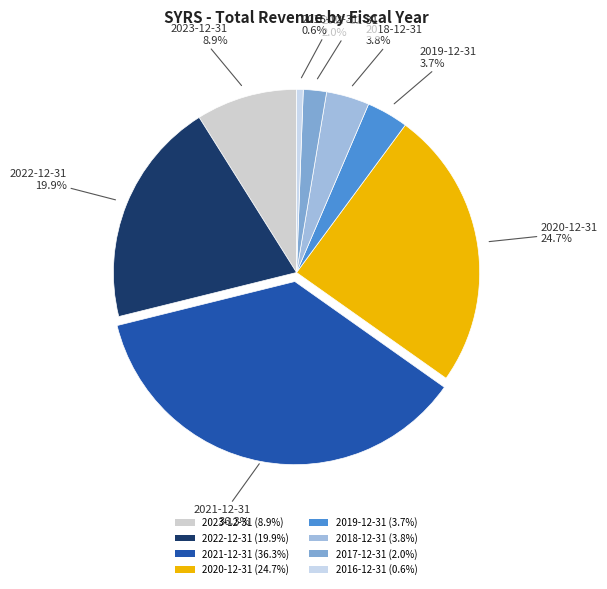

Which category has the biggest portion of the pie?

2021-12-31